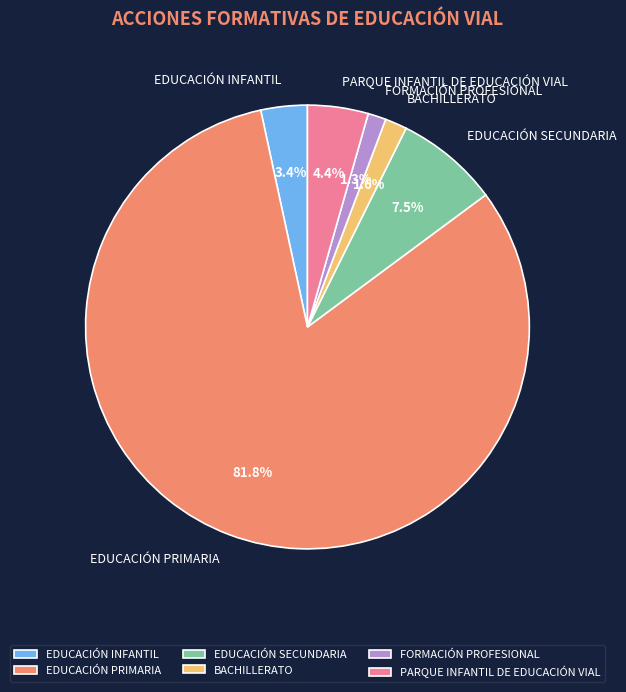

What is the majority slice?

EDUCACIÓN PRIMARIA